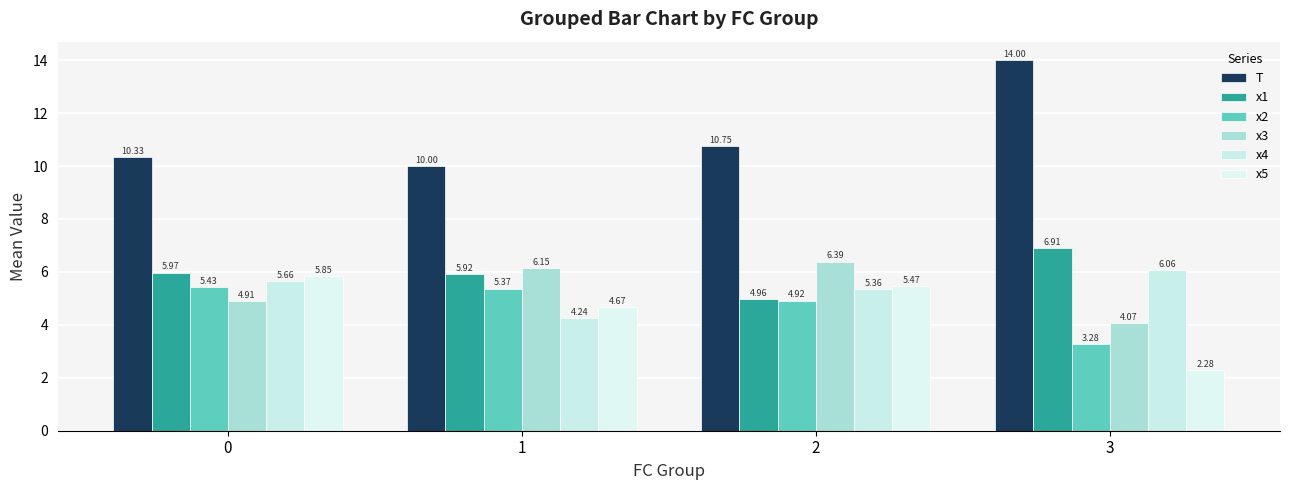

List the series in order of their peak value, lowest first.

x2, x5, x4, x3, x1, T